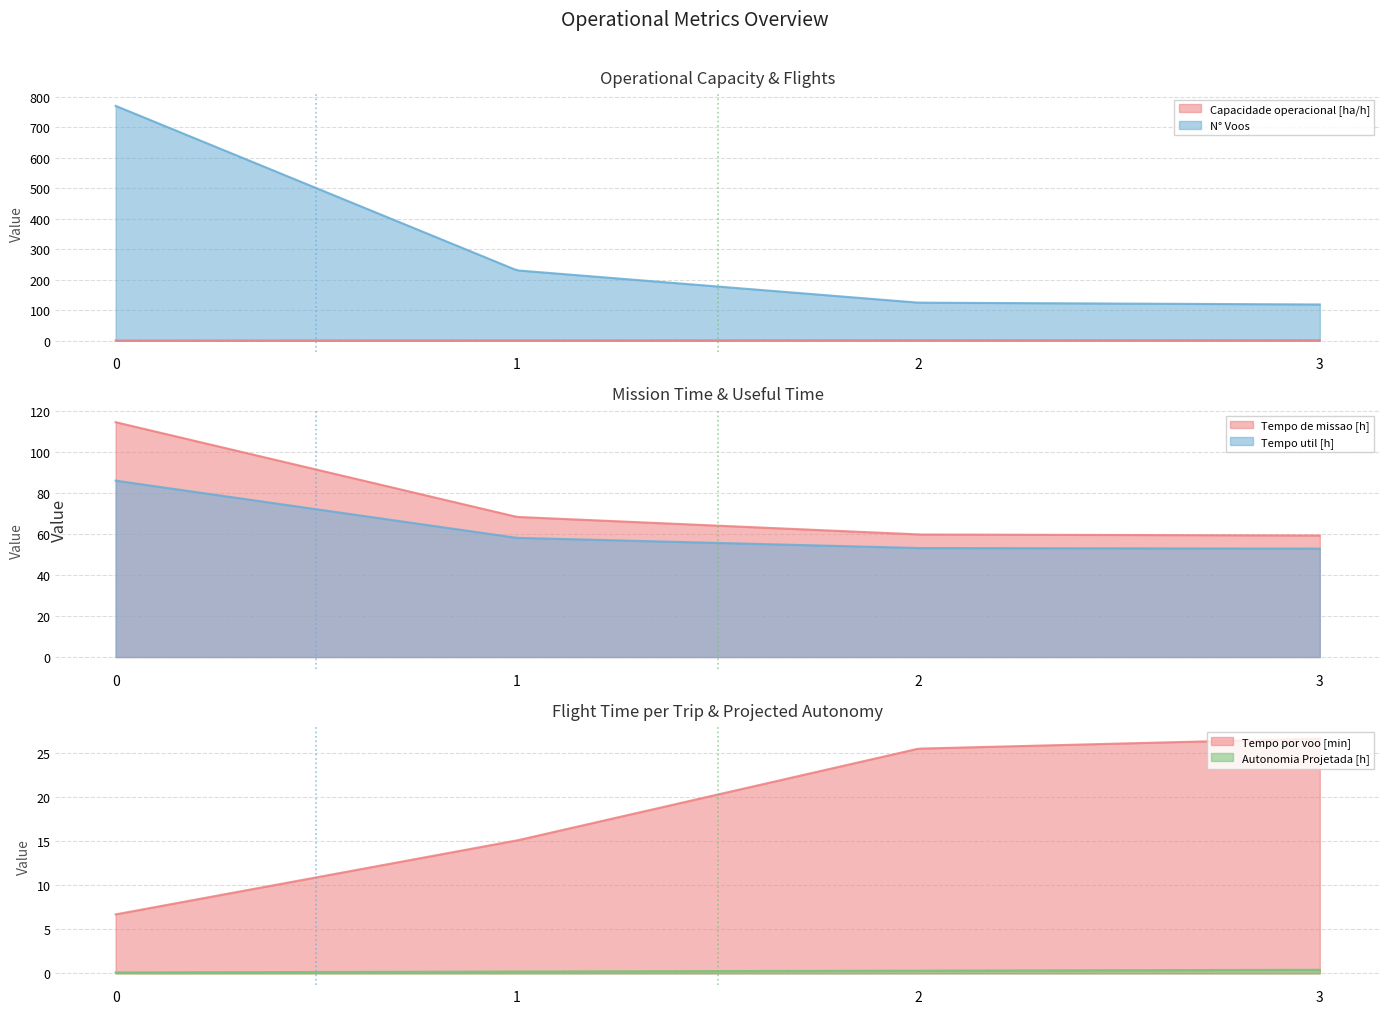

True or false: Capacidade operacional [ha/h] and Tempo util [h] cross at least once.

False